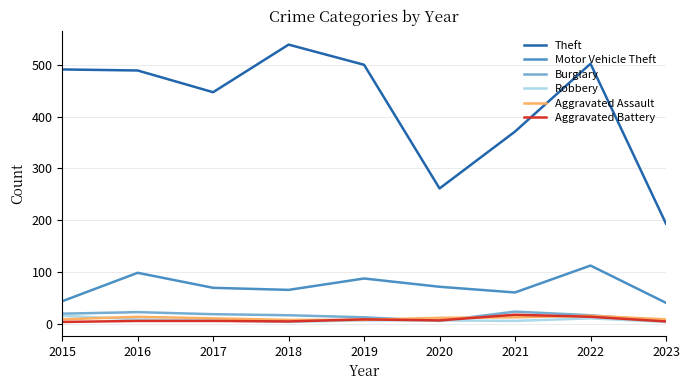

True or false: Aggravated Battery has a value of 4 at 2018.

True